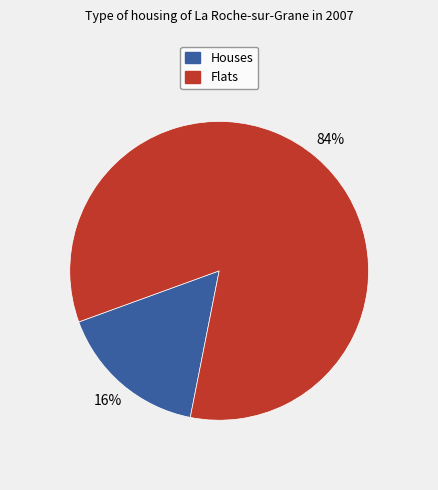

To the nearest percent, what is the average slice percentage?

50%